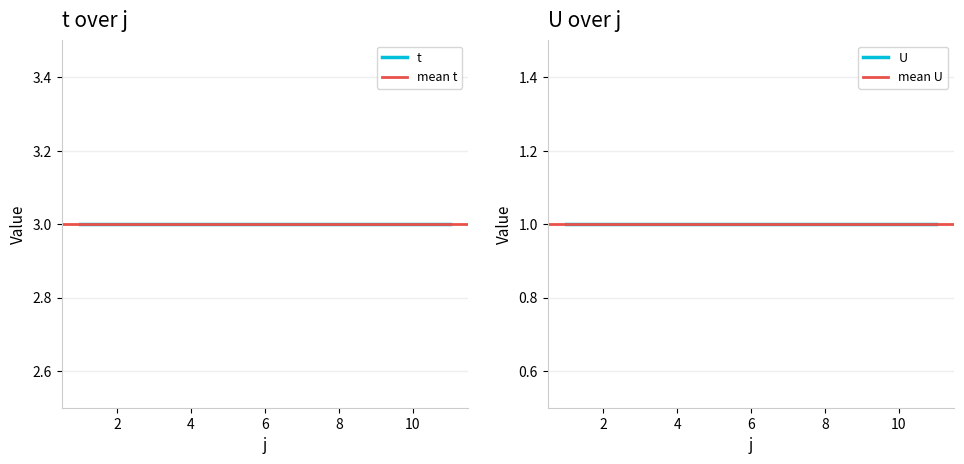

True or false: U has a value of 0 at 4.

False